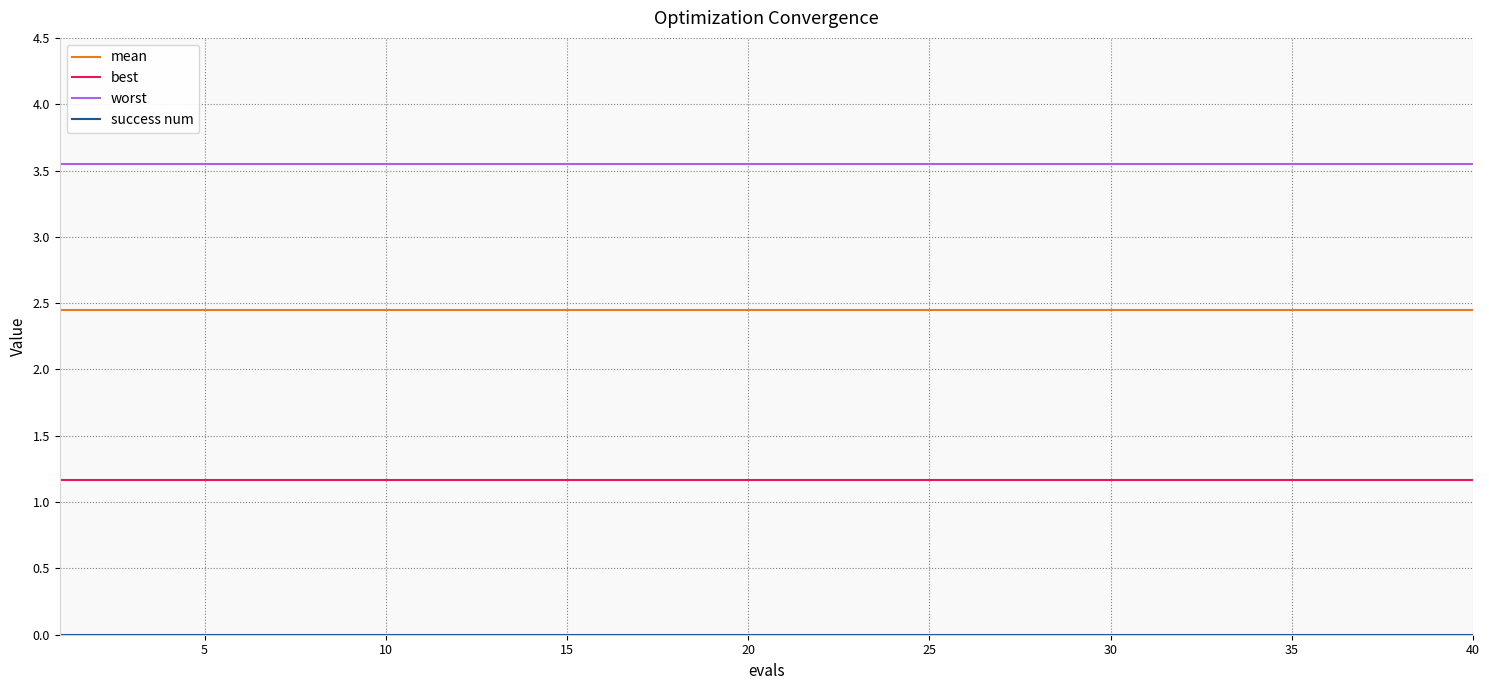

True or false: best and mean intersect in this chart.

False